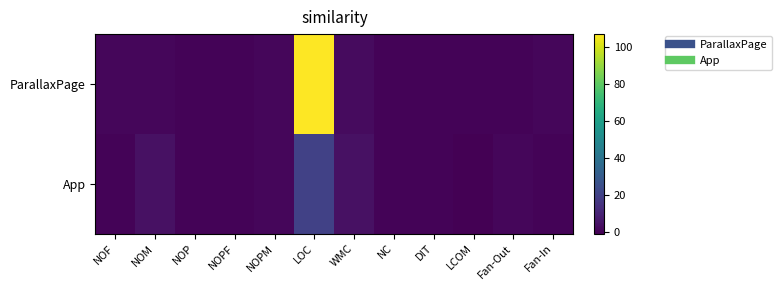

List the series in order of their peak value, highest first.

ParallaxPage, App